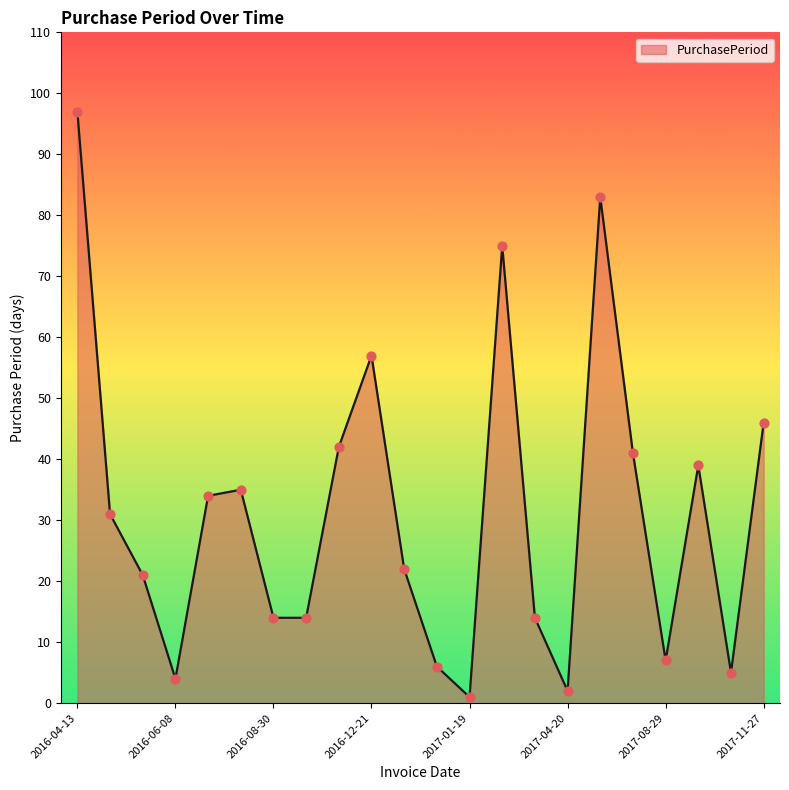

What is the greatest value displayed?

97